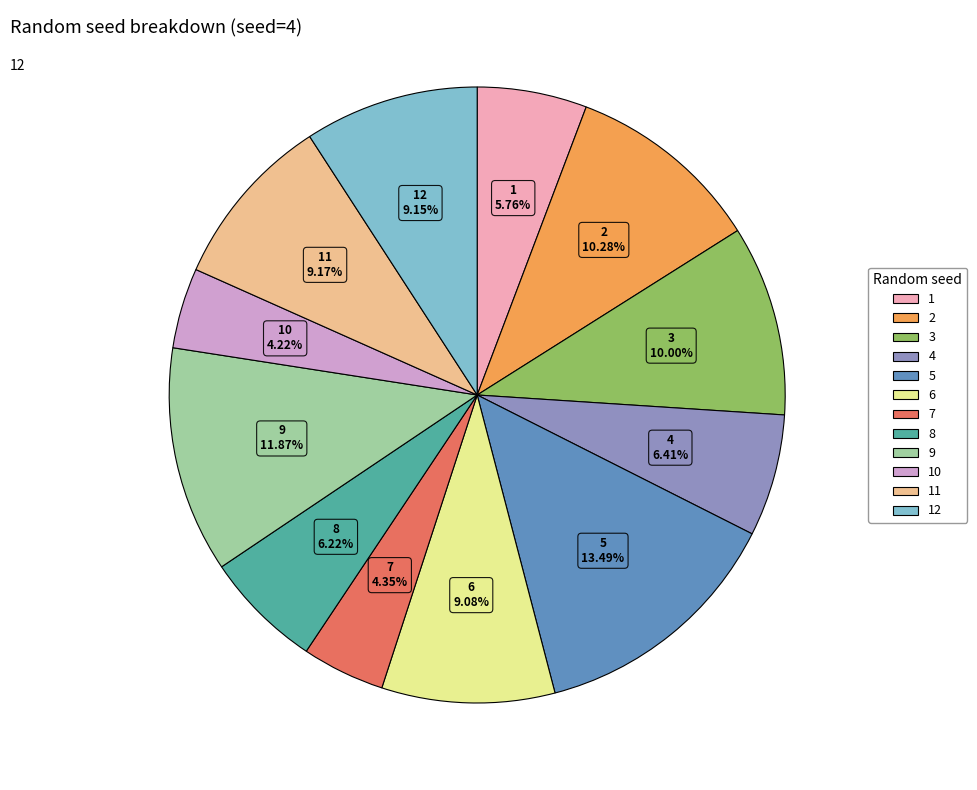

Does any single category account for the majority?

No